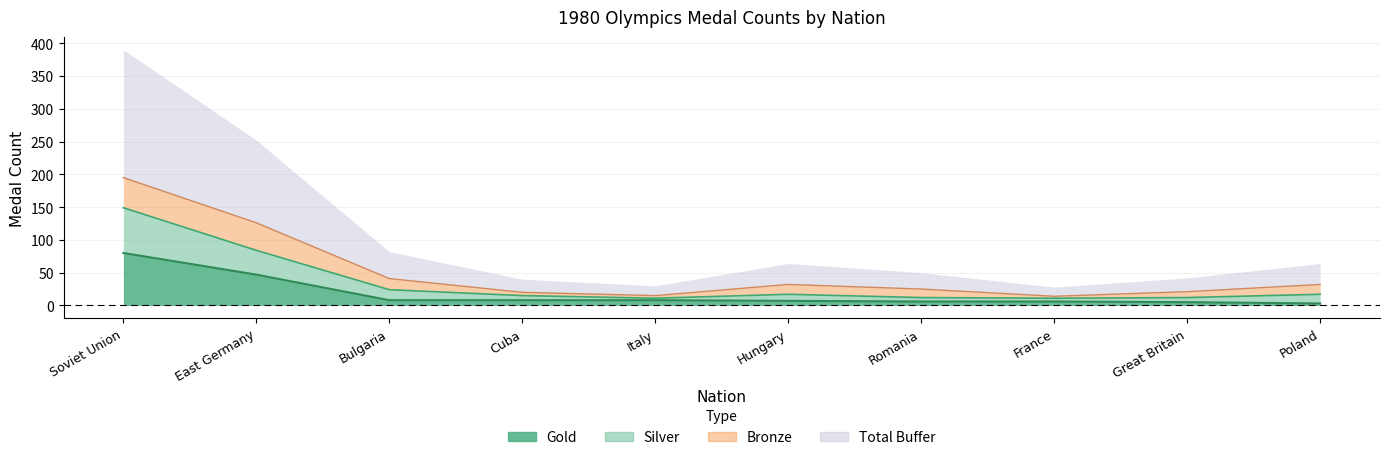

Is the value of Total at France greater than the value of Silver at Romania?

Yes